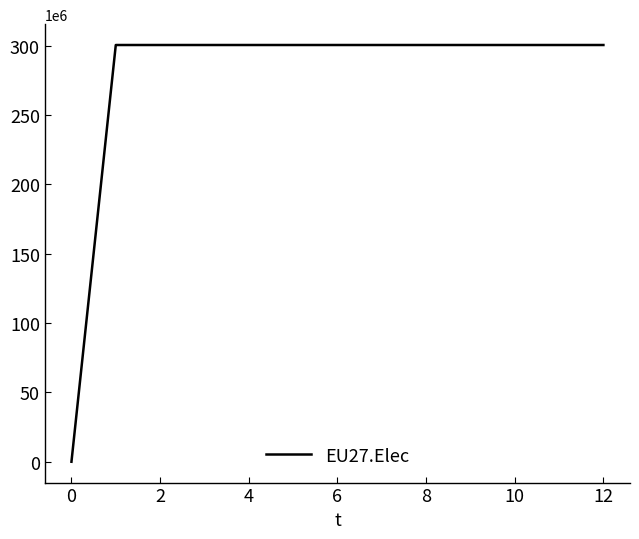

What is the difference between the maximum and minimum values?

300447917